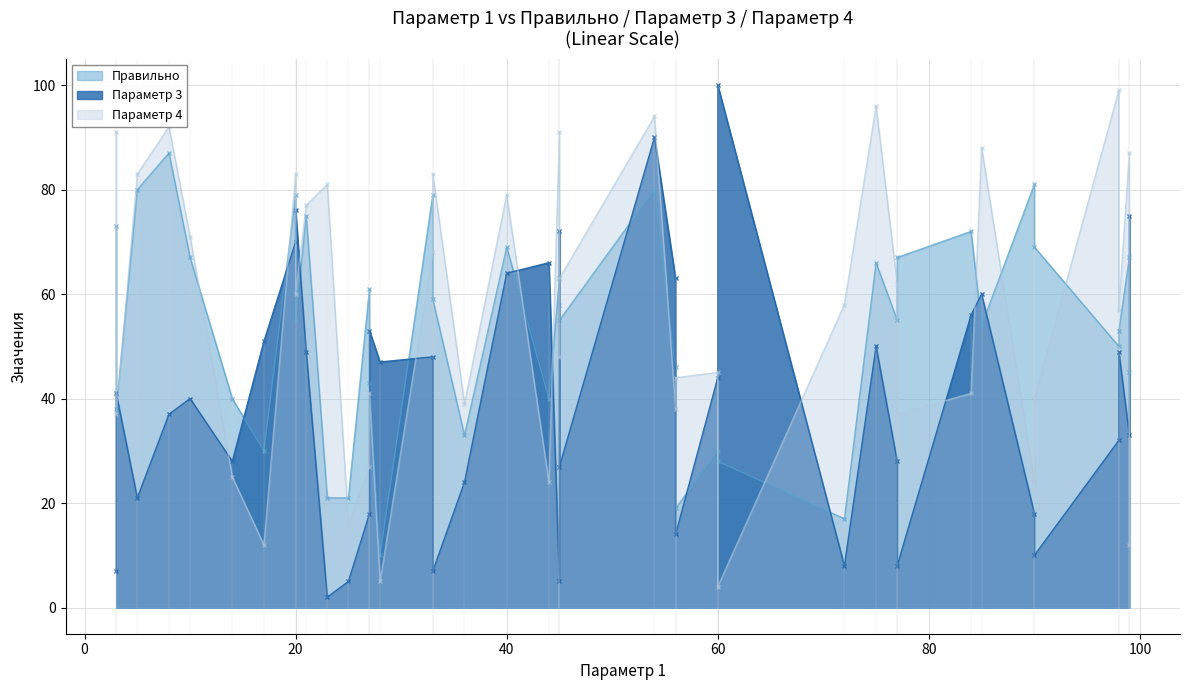

Reading left to right, extract all data points from this chart.

Правильно: 58	45	55	81	40	10	50	79	69	55	59	21	30	33	28	19	54	87	30	67	67	46	55	63	79	17	80	72	66	69	61	43	21	67	80	38	75	53	40	73
Параметр 3: 72	75	28	18	28	47	32	48	10	76	7	2	44	24	100	14	60	37	51	33	40	63	27	5	70	8	90	56	50	64	18	53	5	8	21	41	49	49	66	7
Параметр 4: 48	12	62	24	25	5	99	68	40	60	83	81	45	39	4	44	88	92	12	87	71	38	63	91	83	58	94	41	96	79	27	41	16	37	83	37	77	57	24	91